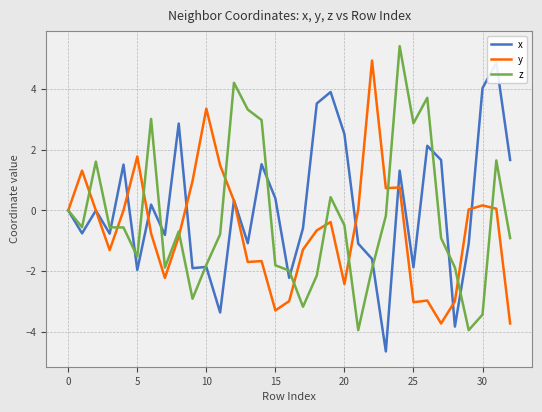

At which category is the sum across all series the highest?

24